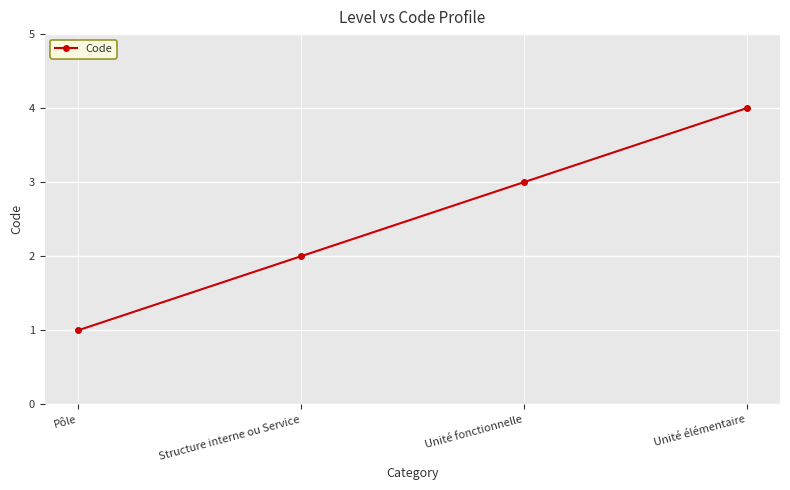

At which category does the chart reach its minimum across all series?

Pôle